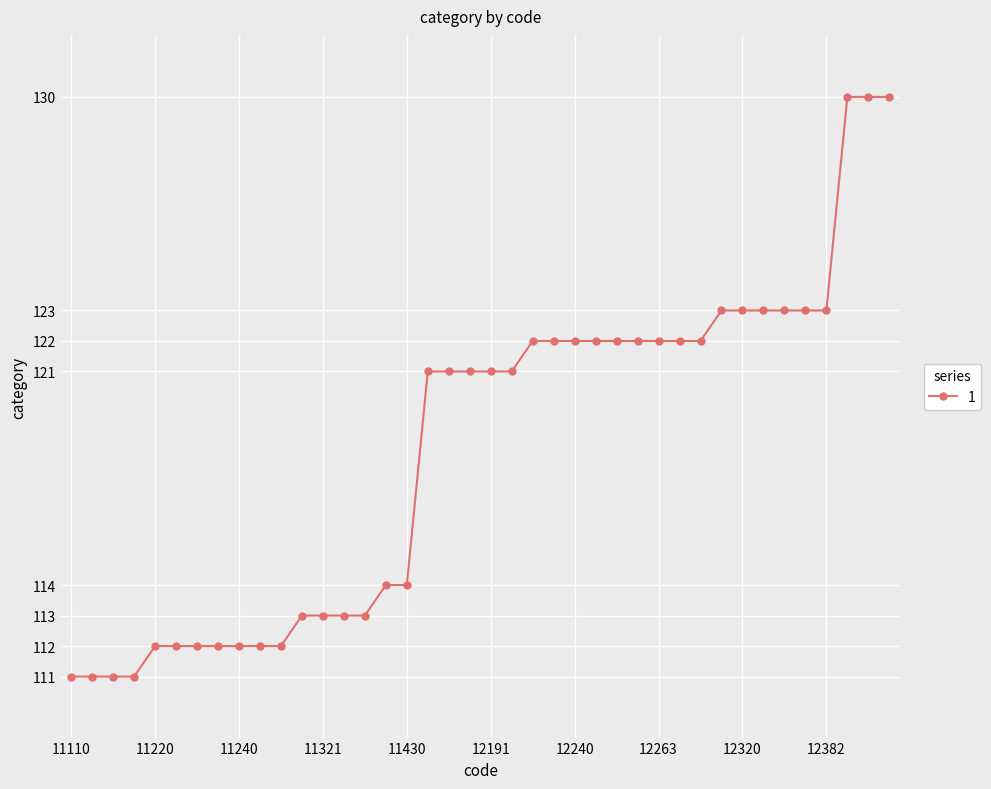

What is the maximum value shown in the chart?

130